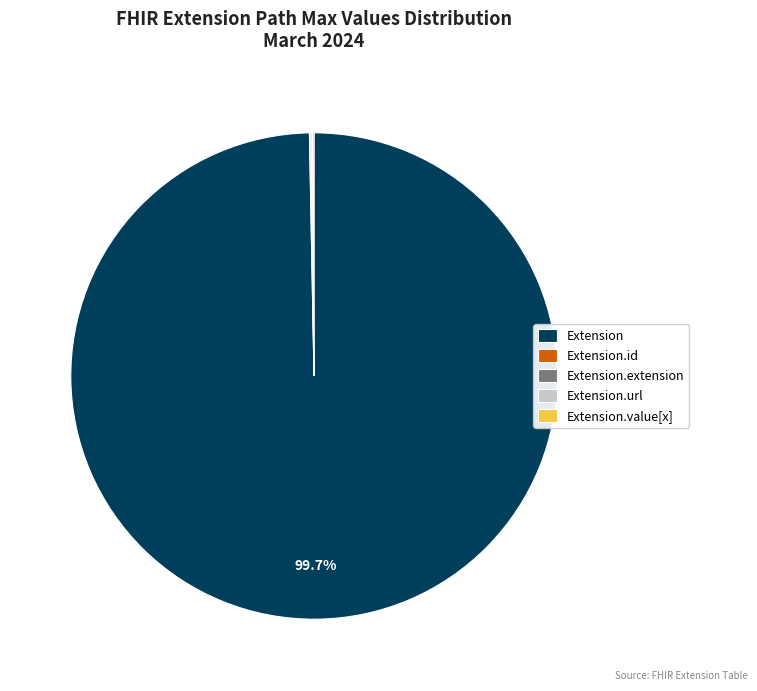

What is the largest slice in the pie chart?

Extension